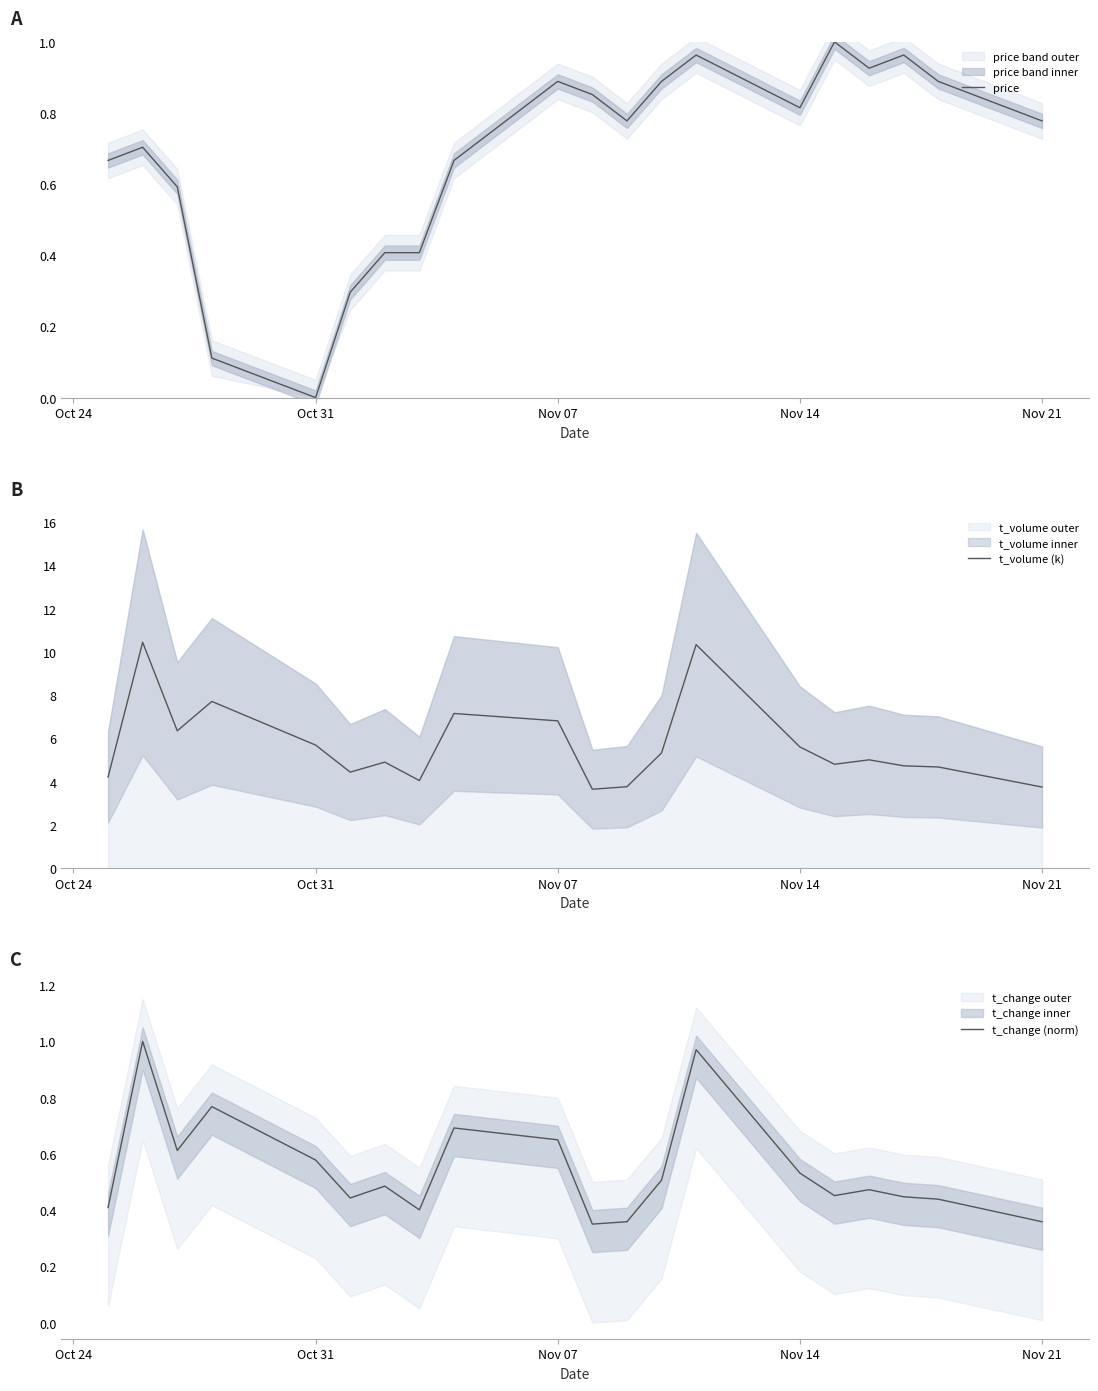

What is the lowest value of the t_volume (k) series?

3.7